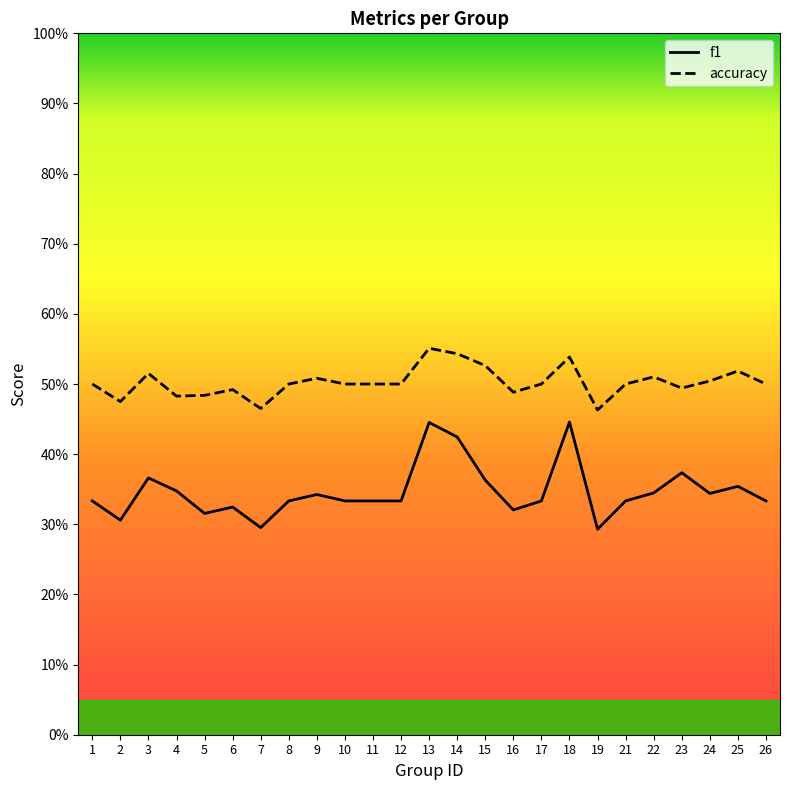

What is the average value of the accuracy series?

0.5